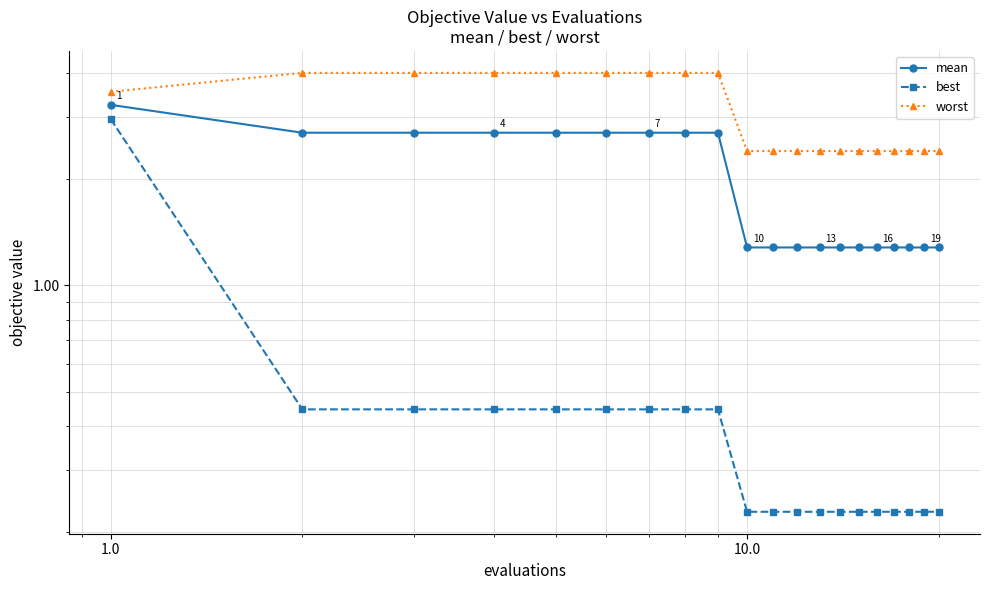

What is the difference between the maximum and second lowest values in the worst series?

1.6